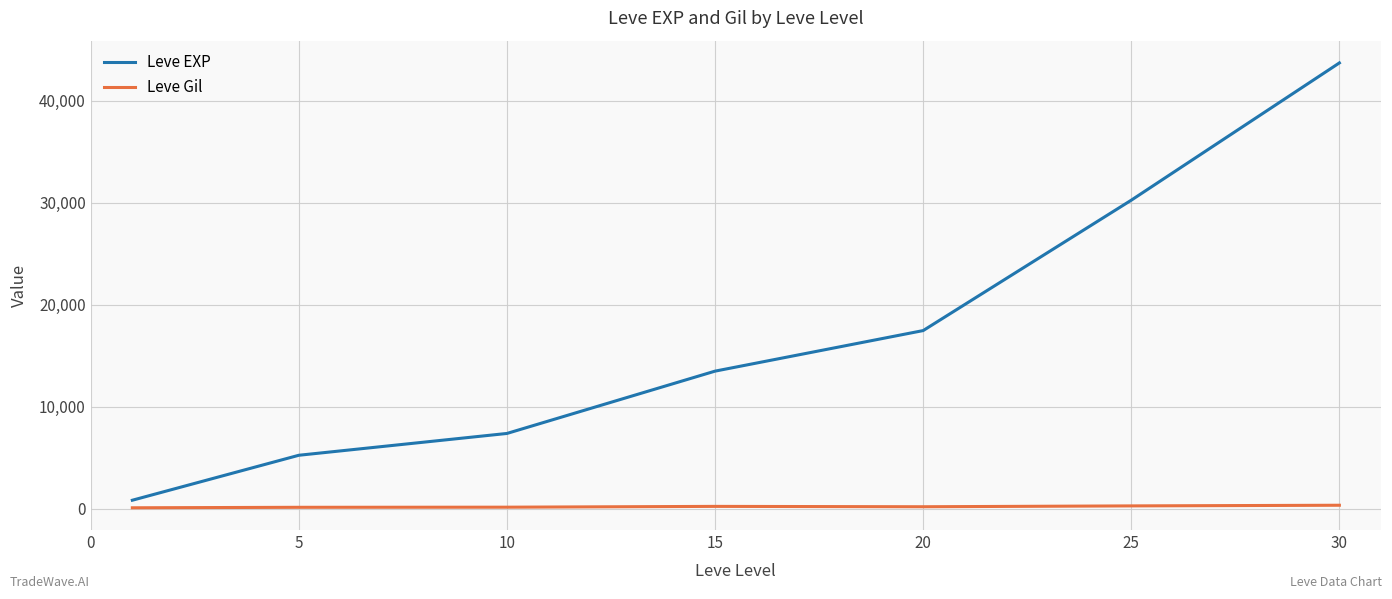

Which series has the largest range (max minus min)?

Leve EXP